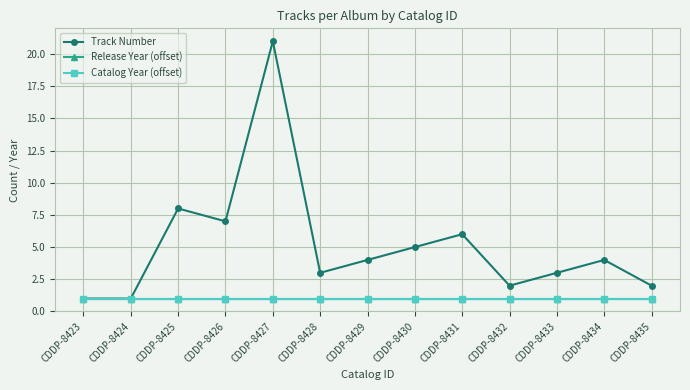

What is the difference between the maximum and minimum values in the Track Number series?

20